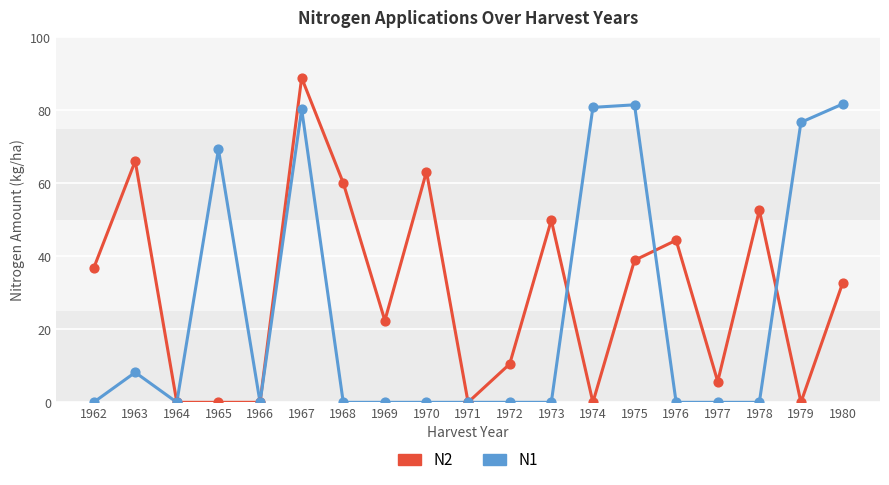

What are all the series names shown in the legend?

N2, N1